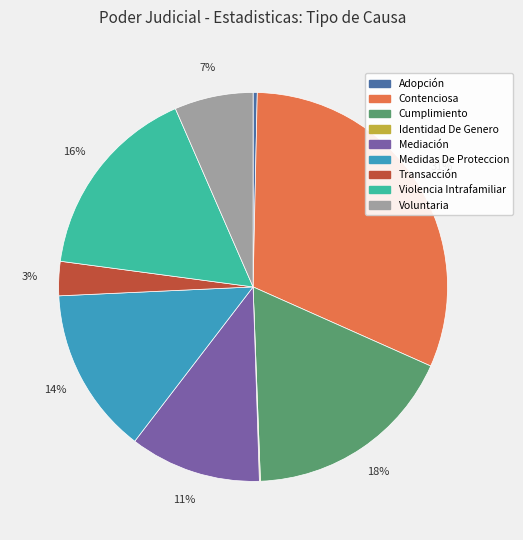

Combined, do Voluntaria and Mediación account for over 50%?

No